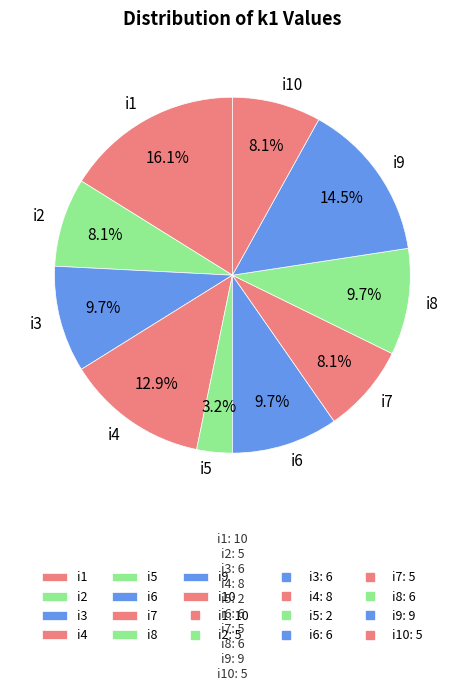

True or false: i3 accounts for 10% of the total.

True